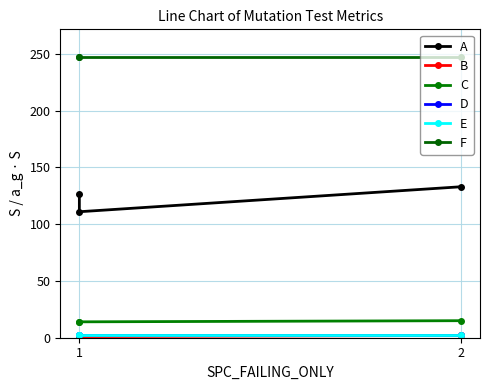

What is the value of the A point at the 2nd from the left?

111